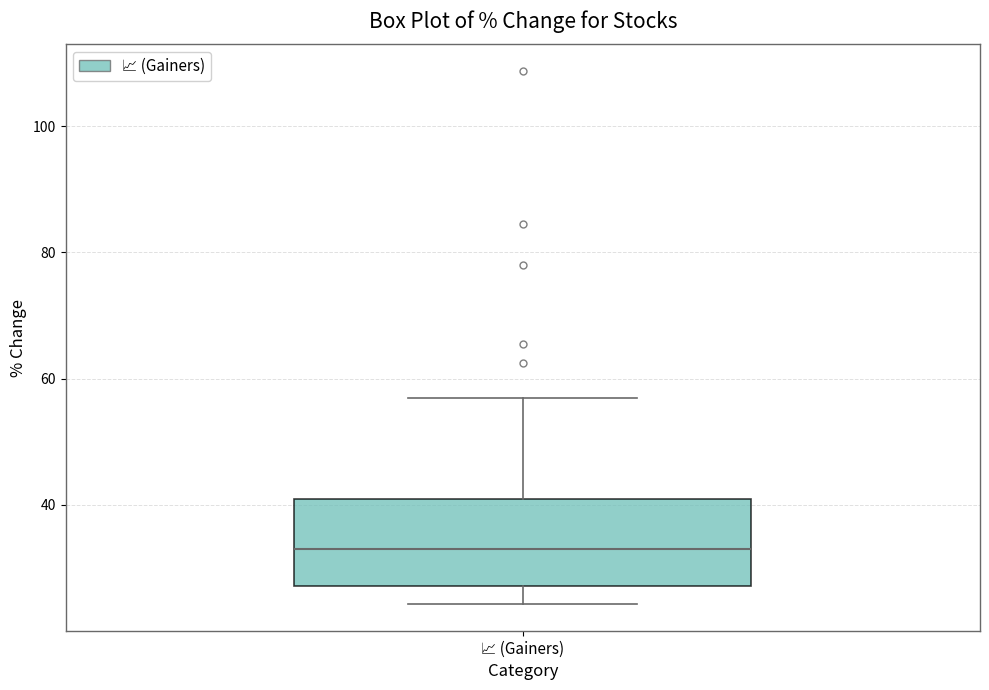

Read this box plot against the y-axis: the position of the median line, the range covered by the box, and the ends of both whiskers. The values are not printed on the chart, so give them approximately, as read against the axis.

median 34, box 28 to 40, whiskers 24 to 56